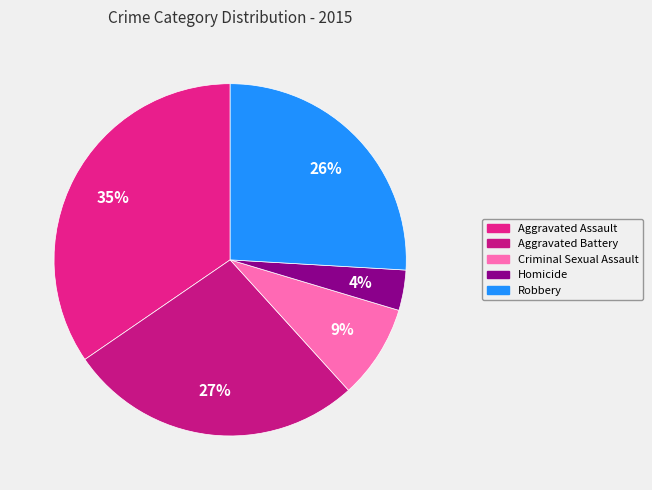

Count the number of slices in the pie.

5